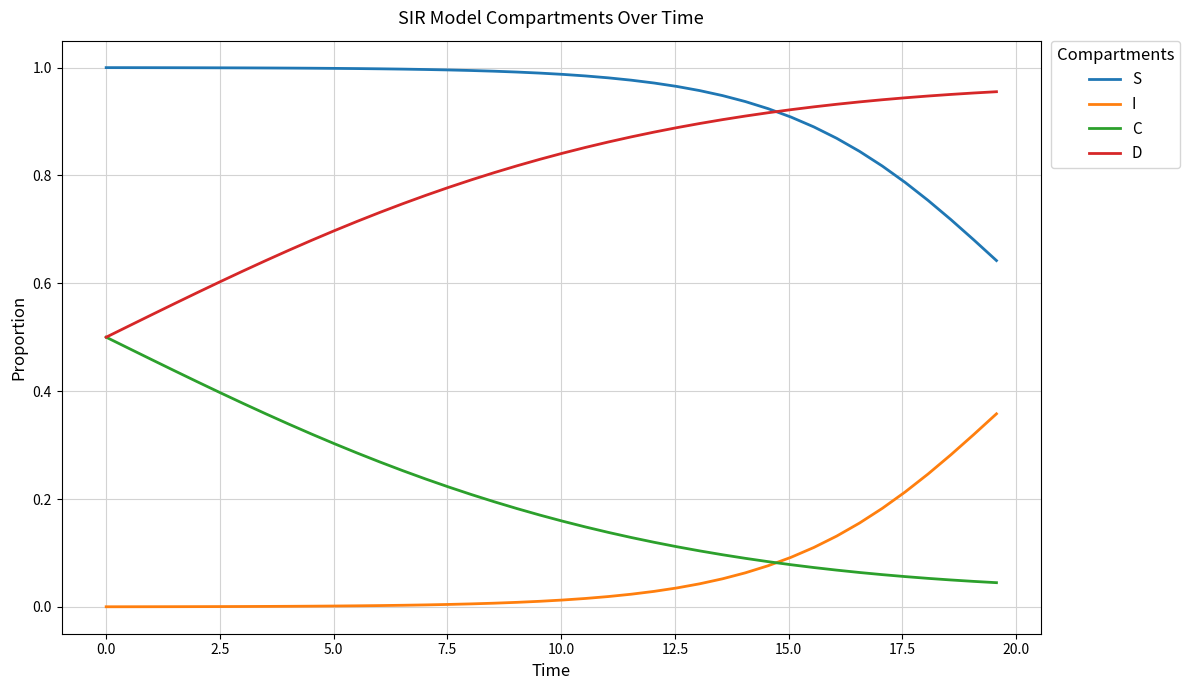

True or false: S and I cross at least once.

False